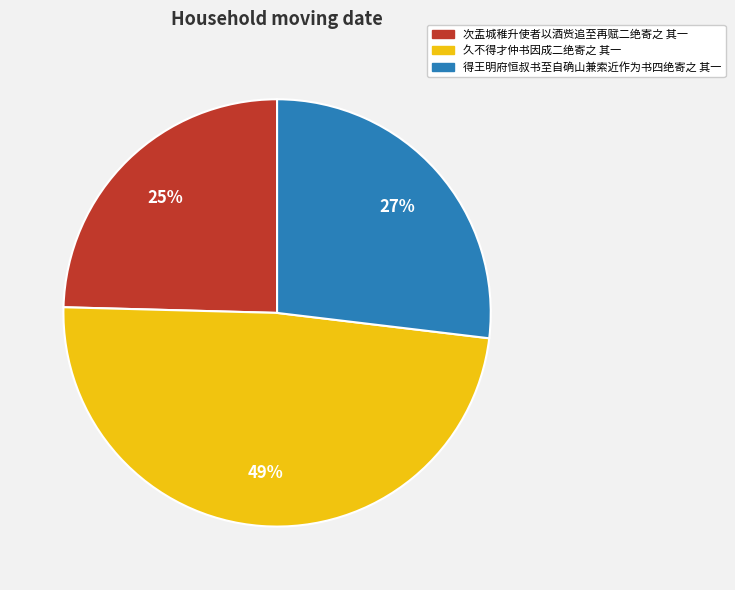

Approximately how many times larger is the value at 得王明府恒叔书至自确山兼索近作为书四绝寄之 其一 compared to 次盂城稚升使者以酒赀追至再赋二绝寄之 其一?

1.1